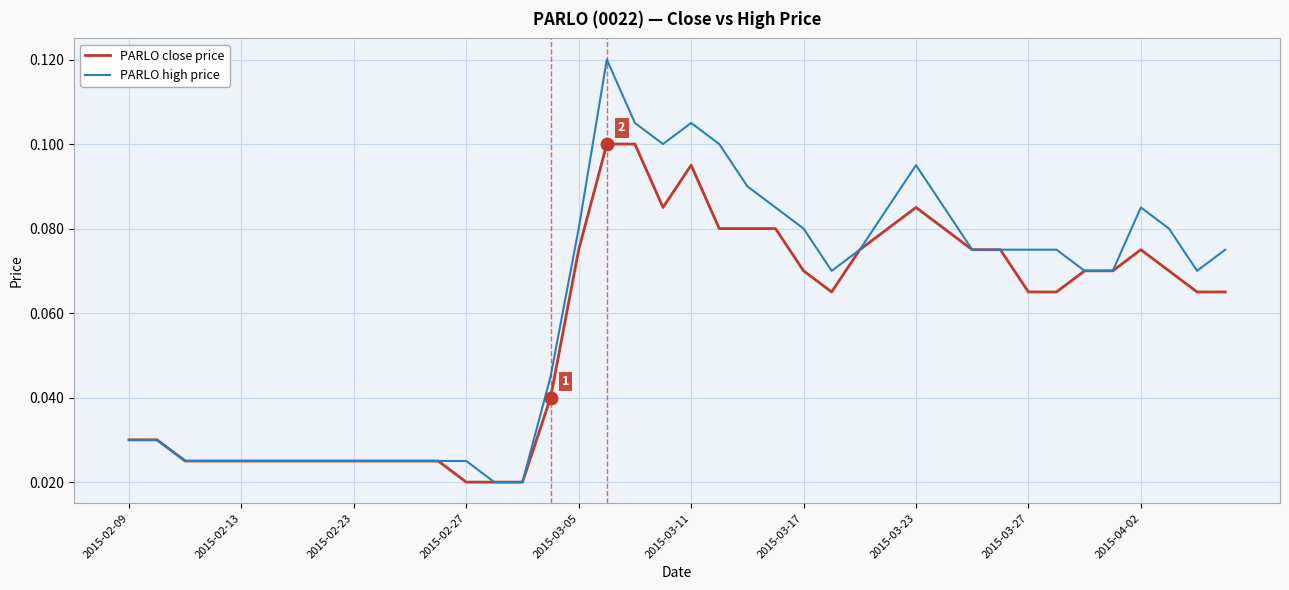

List the series in order of their peak value, highest first.

PARLO high price, PARLO close price